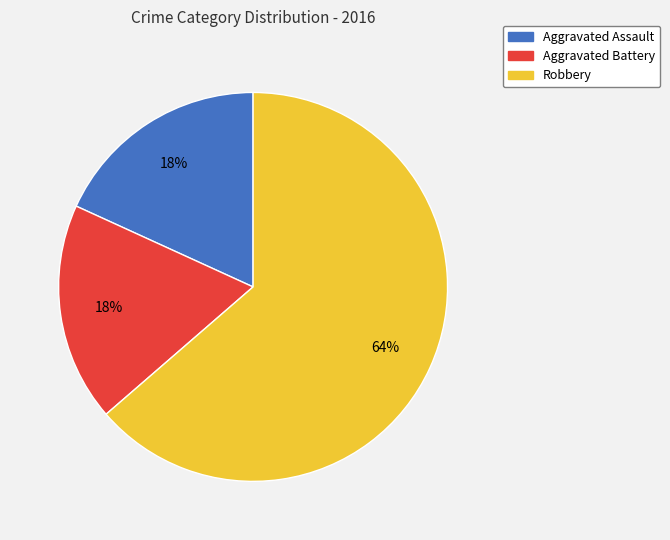

Approximately how many times larger is the value at Aggravated Battery compared to Robbery?

0.3